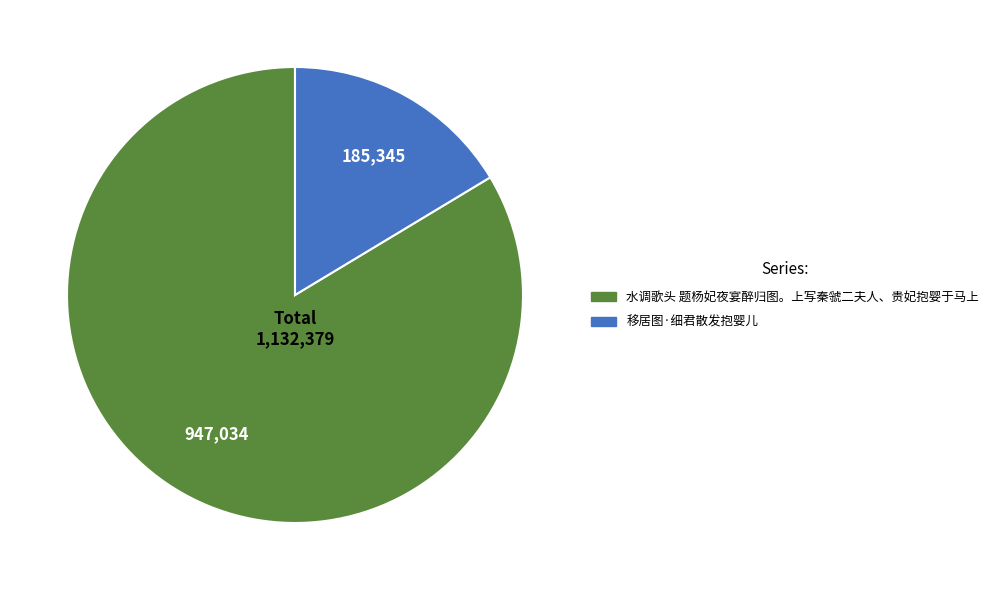

Is it true that 移居图·细君散发抱婴儿 is 16% of the pie?

True